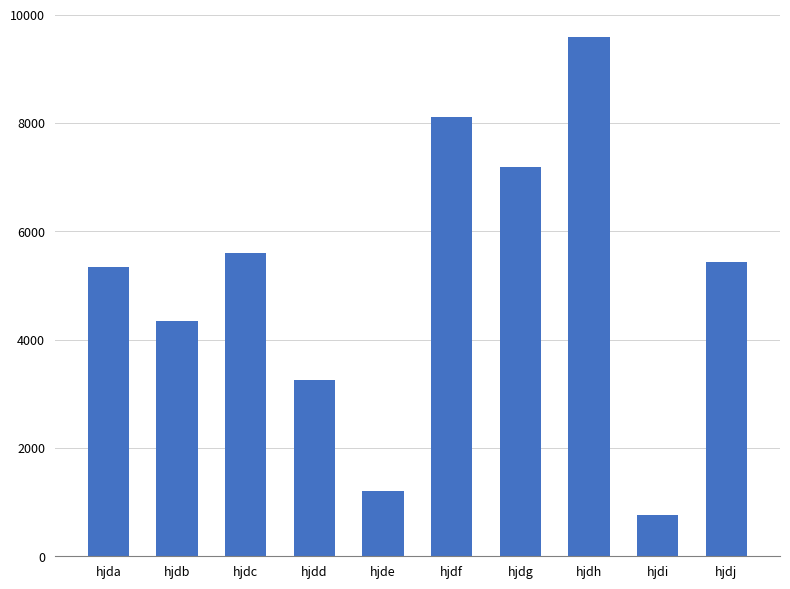

True or false: the data shows 5347 at hjda.

True